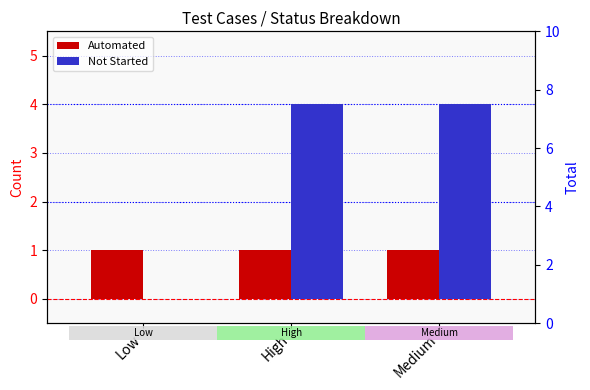

Which category has the highest value in the Automated series?

Low